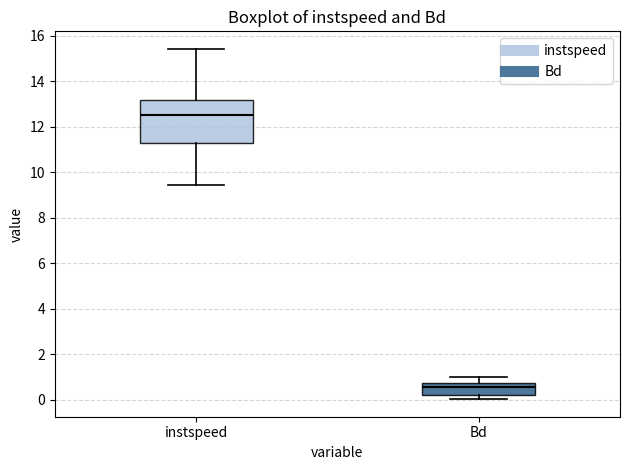

Reading left to right, transcribe this box plot: for each box, give where its median line is, the range the box spans, and where its two whiskers end, as read against the y-axis. The values are not printed on the chart, so give them approximately, as read against the axis.

instspeed: median 12.6, box 11.2 to 13.2, whiskers 9.4 to 15.4
Bd: median 0.6, box 0.2 to 0.8, whiskers 0.0 to 1.0